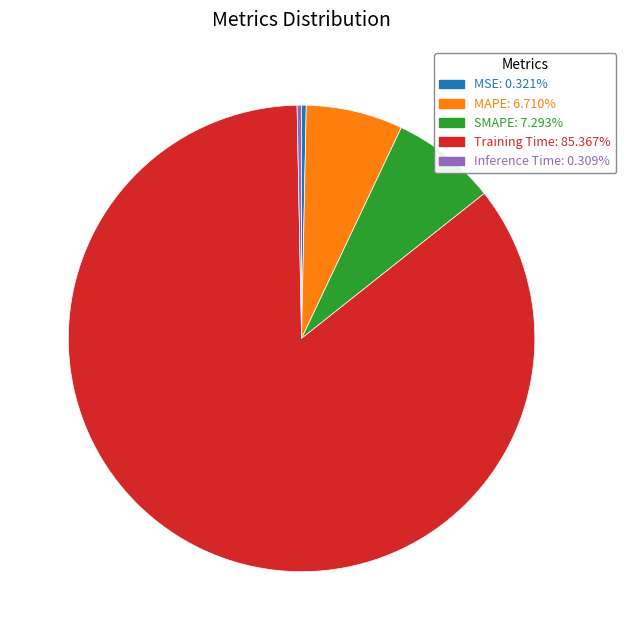

What is the largest slice in the pie chart?

Training Time